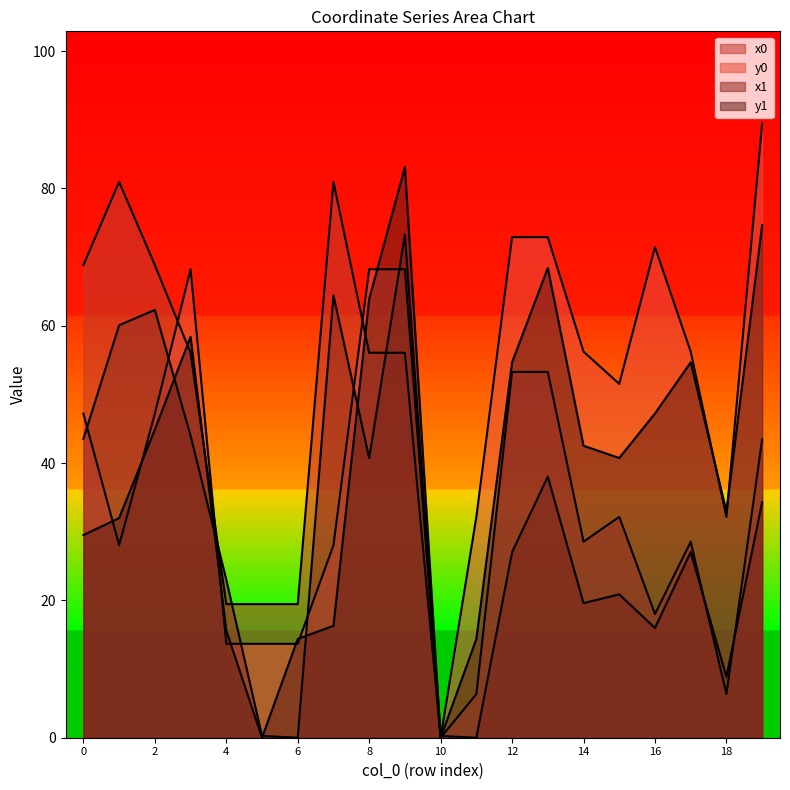

Reading left to right, what are all the values shown in this chart?

x0: 0=68.8	1=81.0	2=68.8	3=56.1	4=19.5	5=19.5	6=19.5	7=81.0	8=56.1	9=56.1	10=0.0	11=6.4	12=53.3	13=53.3	14=28.5	15=32.2	16=18.0	17=28.5	18=6.4	19=43.4
y0: 0=47.2	1=28.0	2=47.2	3=68.2	4=13.7	5=13.7	6=13.7	7=28.0	8=68.2	9=68.2	10=0.0	11=32.2	12=72.9	13=72.9	14=56.2	15=51.5	16=71.5	17=56.2	18=32.2	19=89.5
x1: 0=43.5	1=60.1	2=62.3	3=44.0	4=23.0	5=0.3	6=0.0	7=64.4	8=40.7	9=73.3	10=0.3	11=0.0	12=27.0	13=38.0	14=19.6	15=20.9	16=16.0	17=27.0	18=8.9	19=34.3
y1: 0=29.5	1=32.0	2=44.9	3=58.4	4=15.6	5=0.0	6=14.4	7=16.3	8=63.9	9=83.1	10=0.0	11=14.4	12=54.7	13=68.4	14=42.5	15=40.7	16=47.2	17=54.7	18=32.9	19=74.7